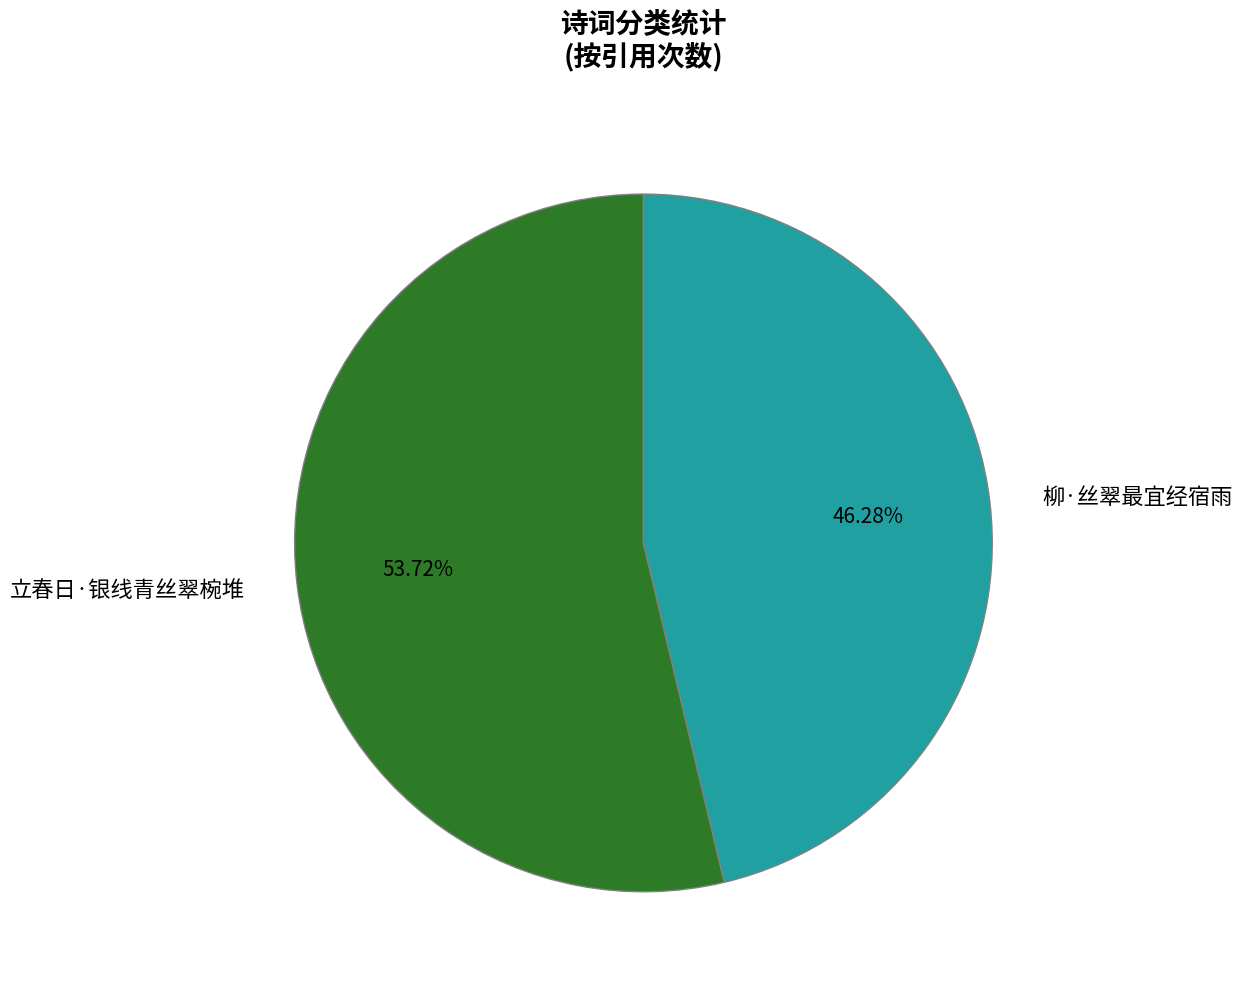

To the nearest percent, what is the average slice percentage?

50%